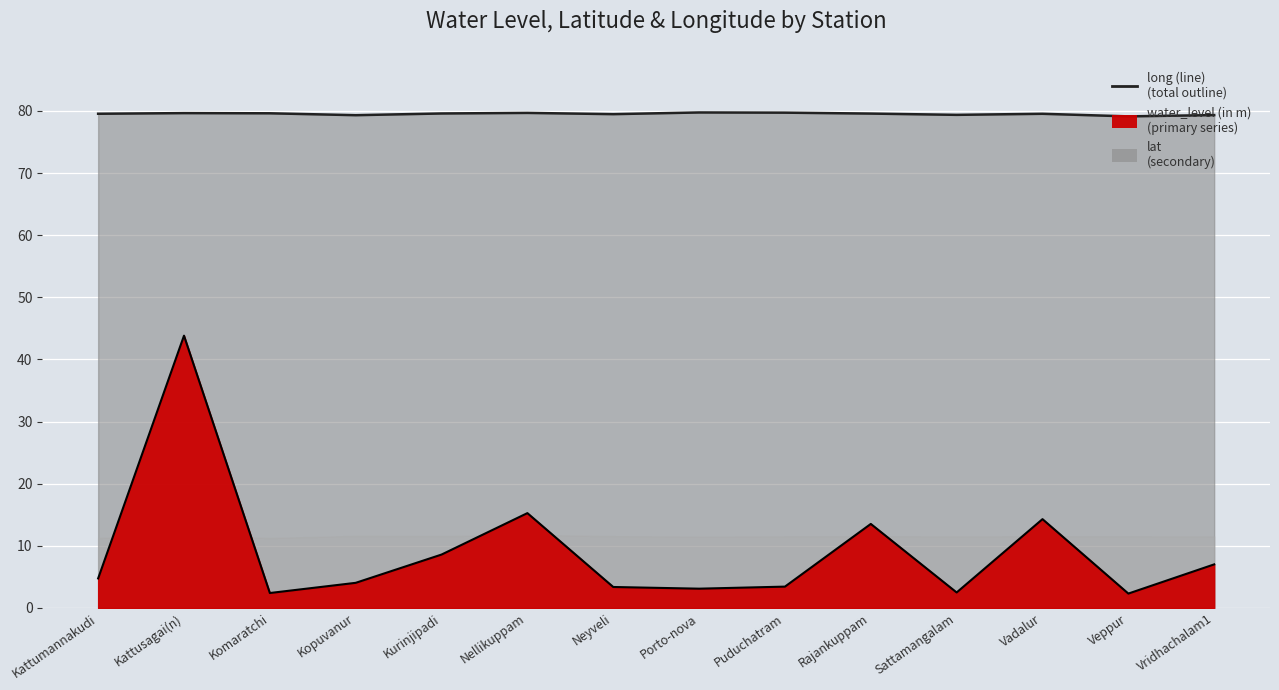

True or false: water_level total has more than 1 interior local peaks.

True